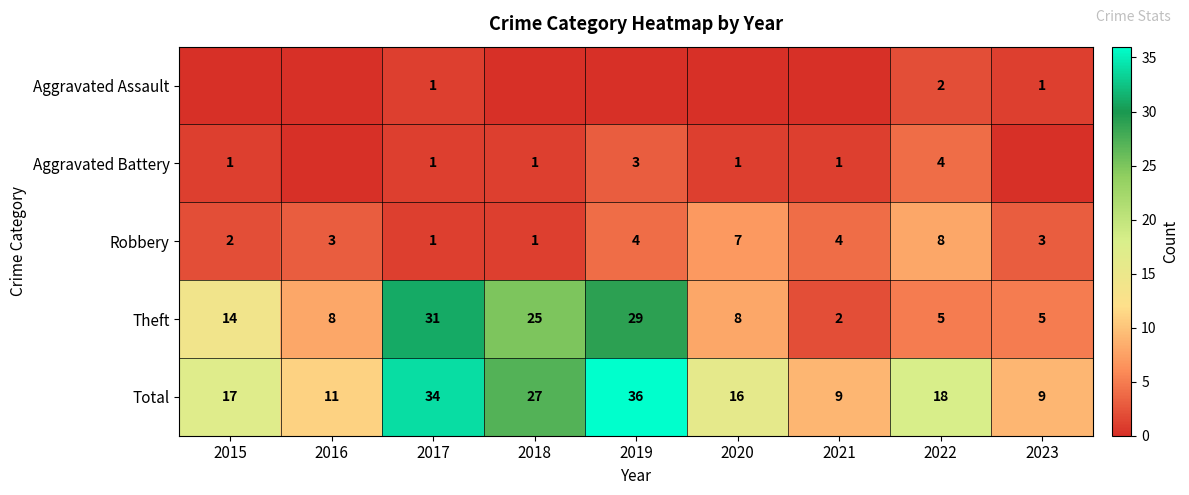

At how many categories does at least one series exceed 17?

4